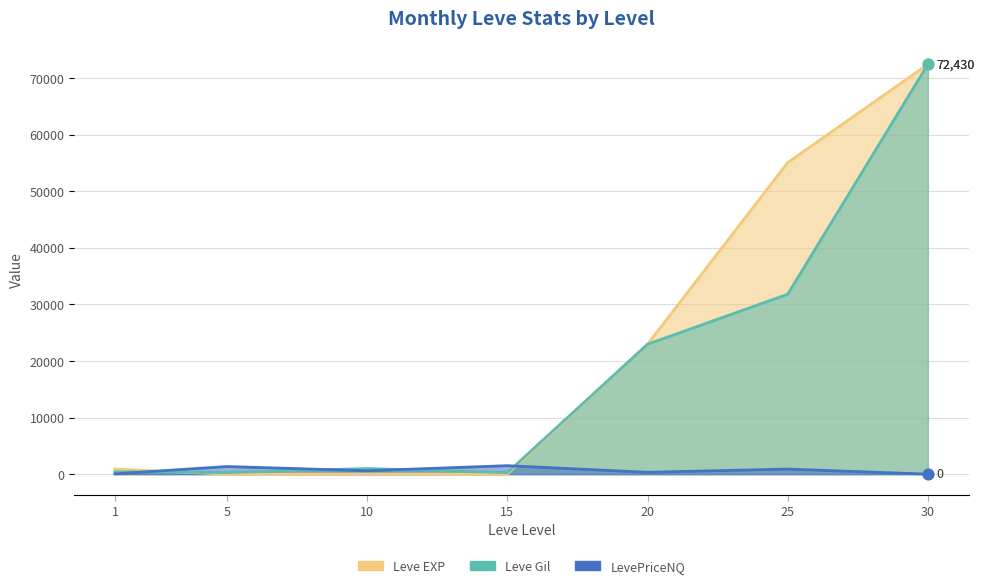

Which series contains the highest Y value?

Leve EXP